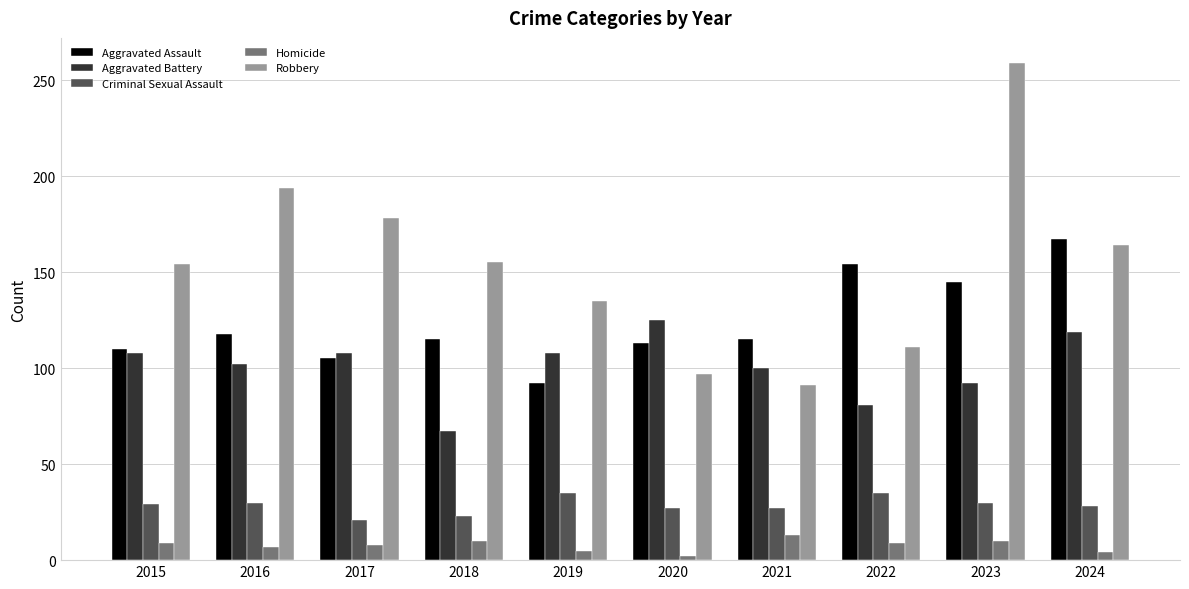

Are the bars horizontal?

No